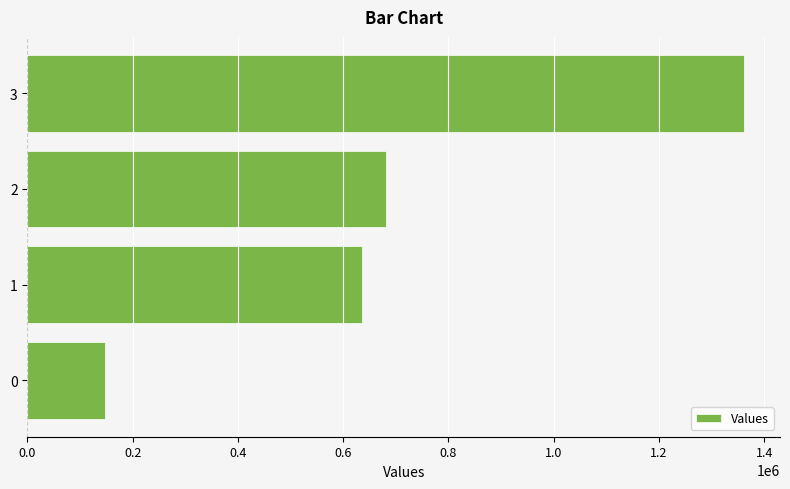

Rank the categories by value from lowest to highest.

0, 1, 2, 3